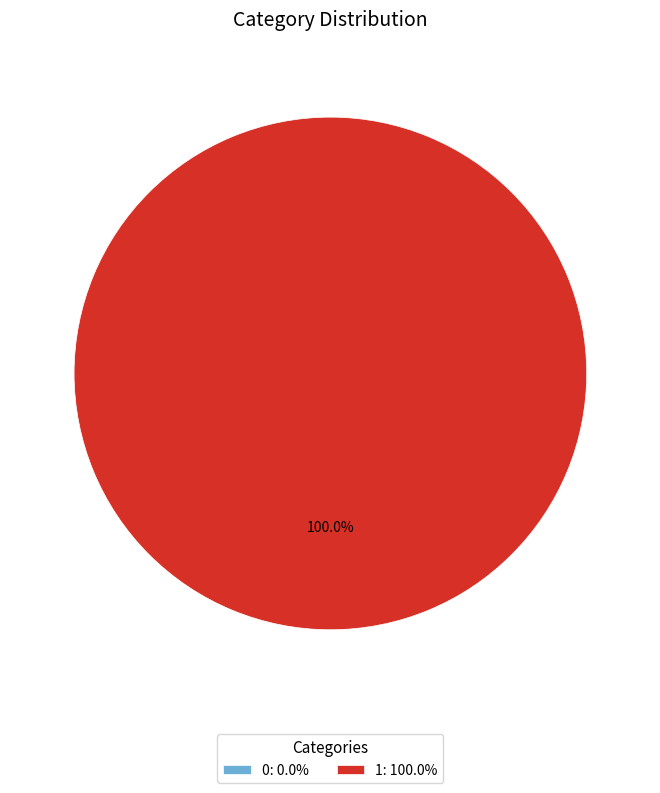

To the nearest percent, what is the combined percentage of 1 and 0?

100%